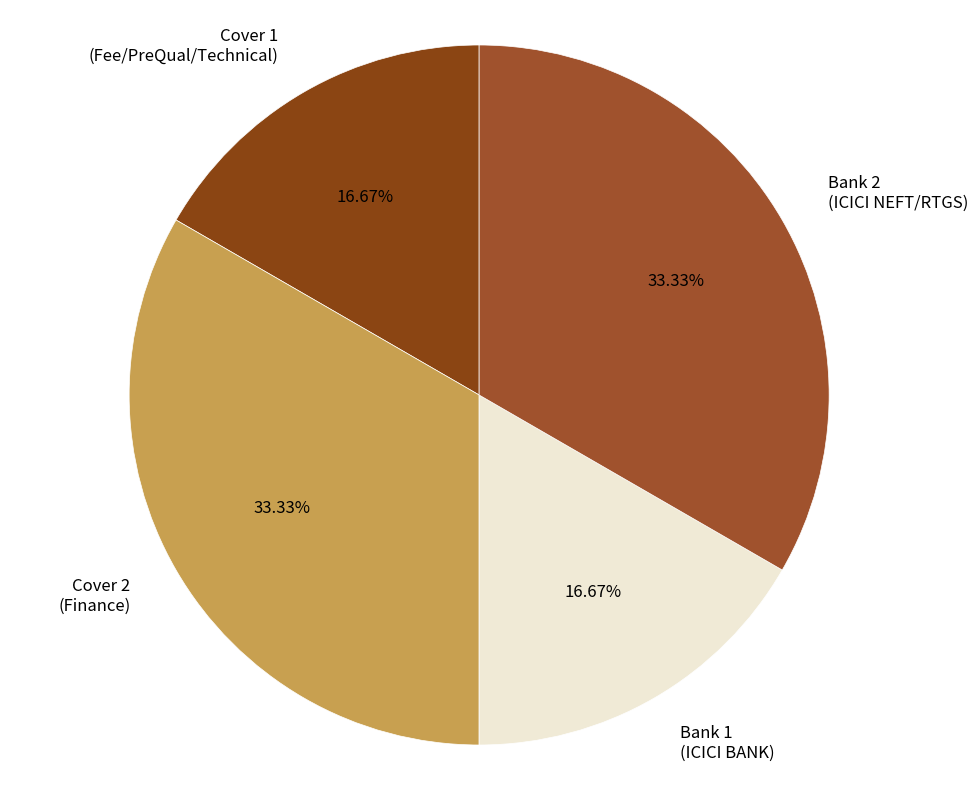

Is Bank 2 (ICICI NEFT/RTGS) the majority of the pie?

No